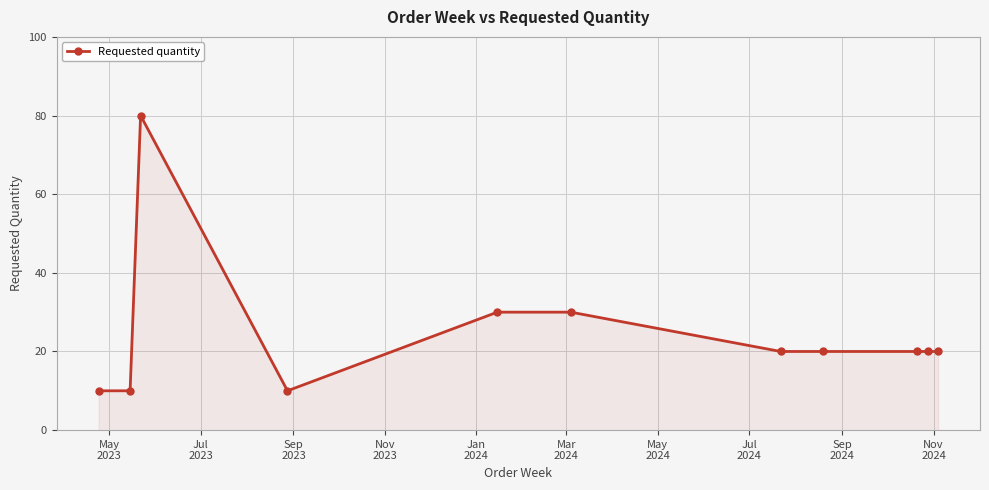

What is the difference between the second highest and minimum values?

20